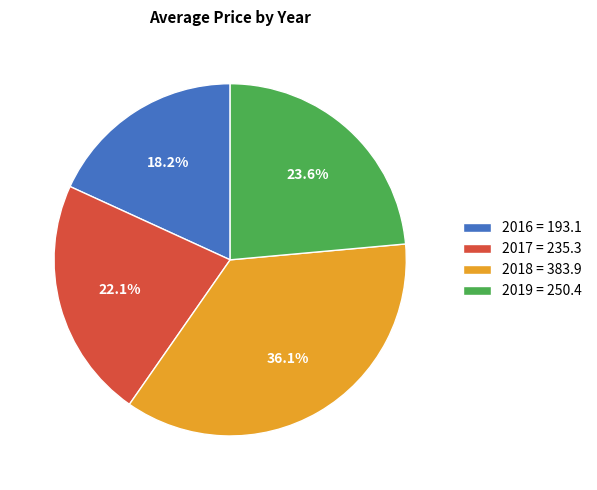

To the nearest percent, what percentage of the pie is 2016?

18%